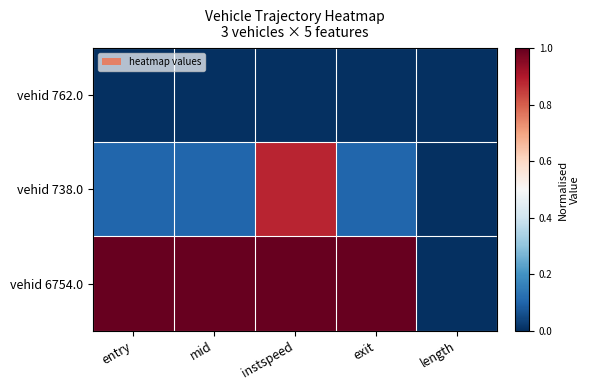

Reading left to right, extract all data points from this chart.

vehid 762.0: entry=0.0	mid=0.0	instspeed=0.0	exit=0.0	length=0.0
vehid 738.0: entry=0.1	mid=0.1	instspeed=0.9	exit=0.1	length=0.0
vehid 6754.0: entry=1.0	mid=1.0	instspeed=1.0	exit=1.0	length=0.0